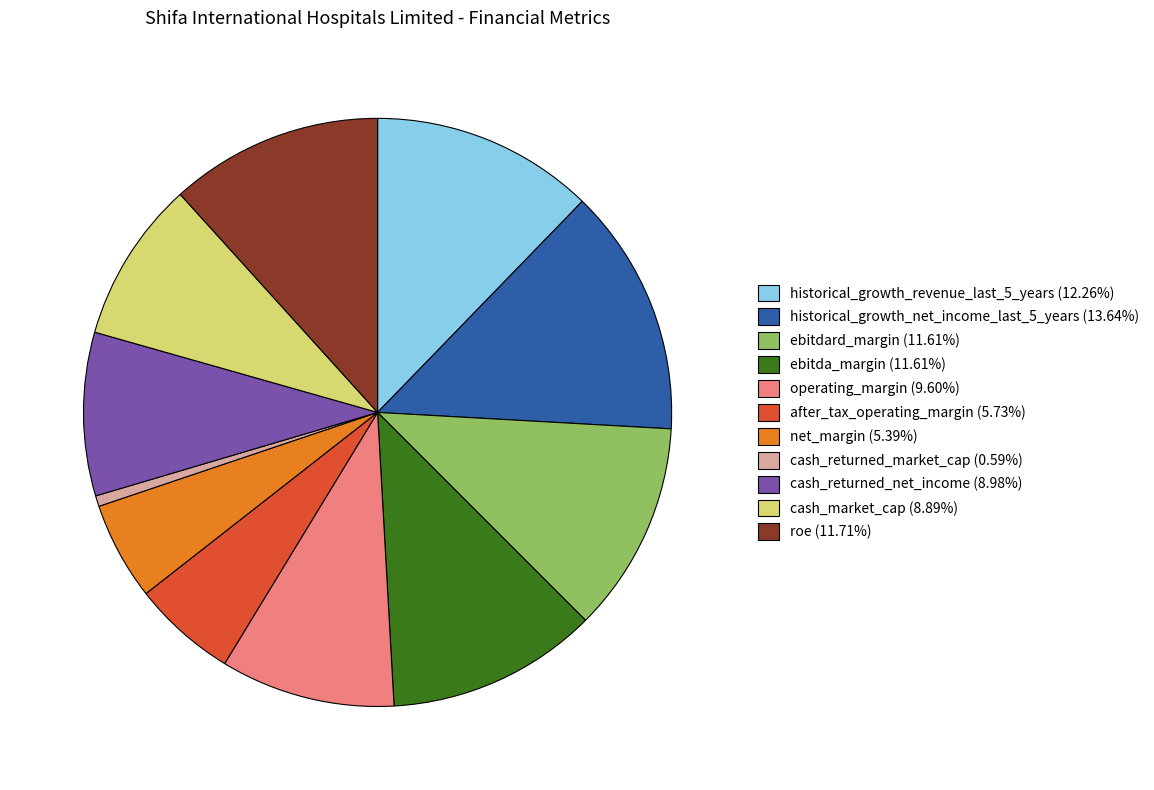

How many segments does this pie chart have?

11